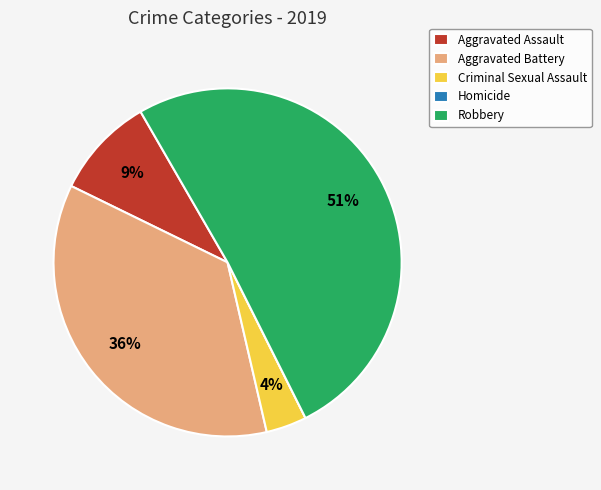

What percentage is the Robbery slice, to the nearest percent?

51%